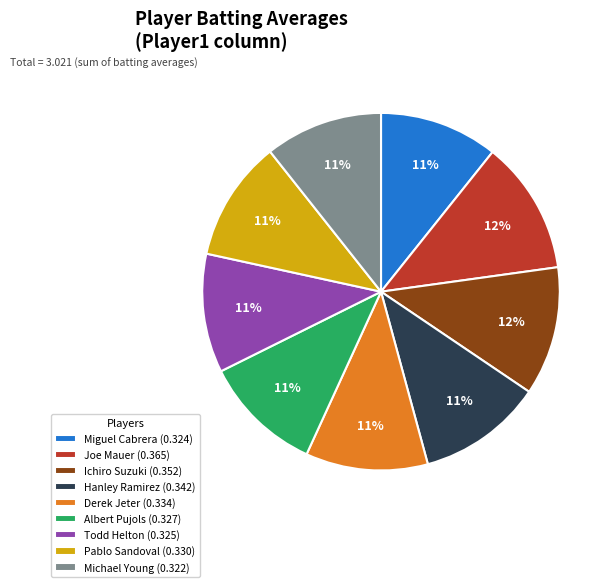

Is it true that Michael Young is 1% of the pie?

False